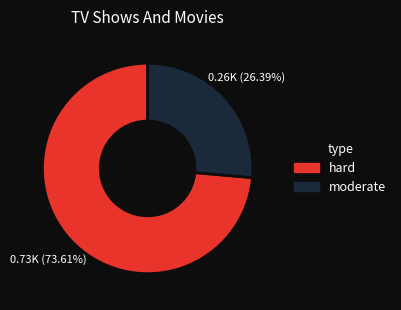

To the nearest percent, what is the difference between the hard and moderate slice percentages?

47%